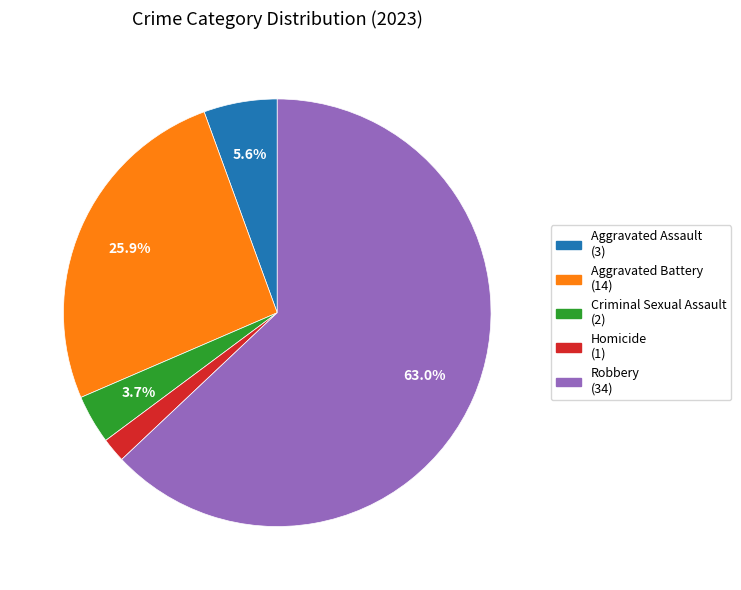

How many segments does this pie chart have?

5